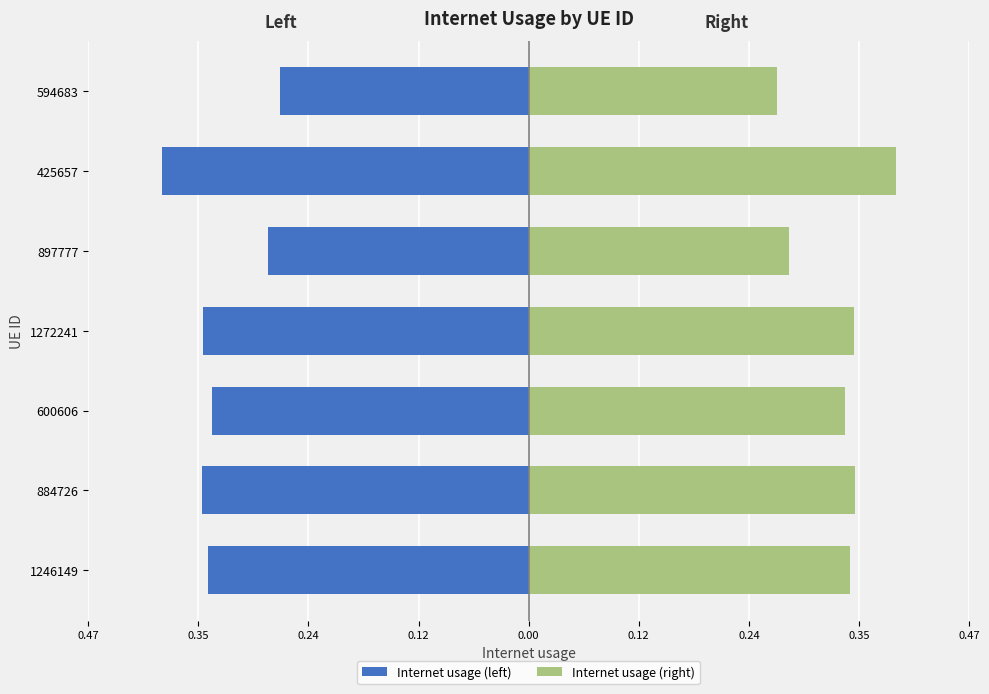

What is the sum of all Internet usage (right) values?

2.3